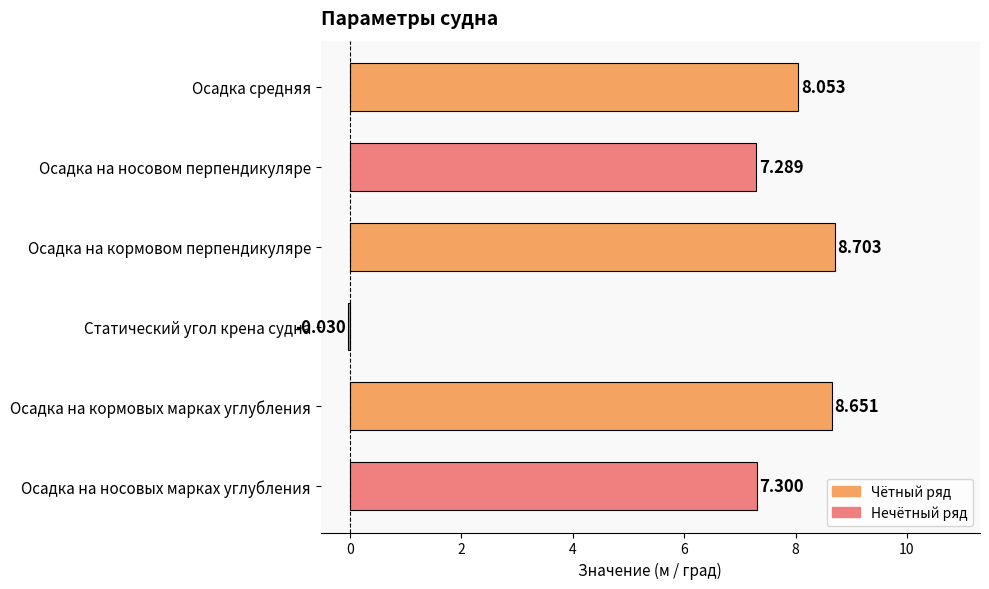

How many positive values are there?

5